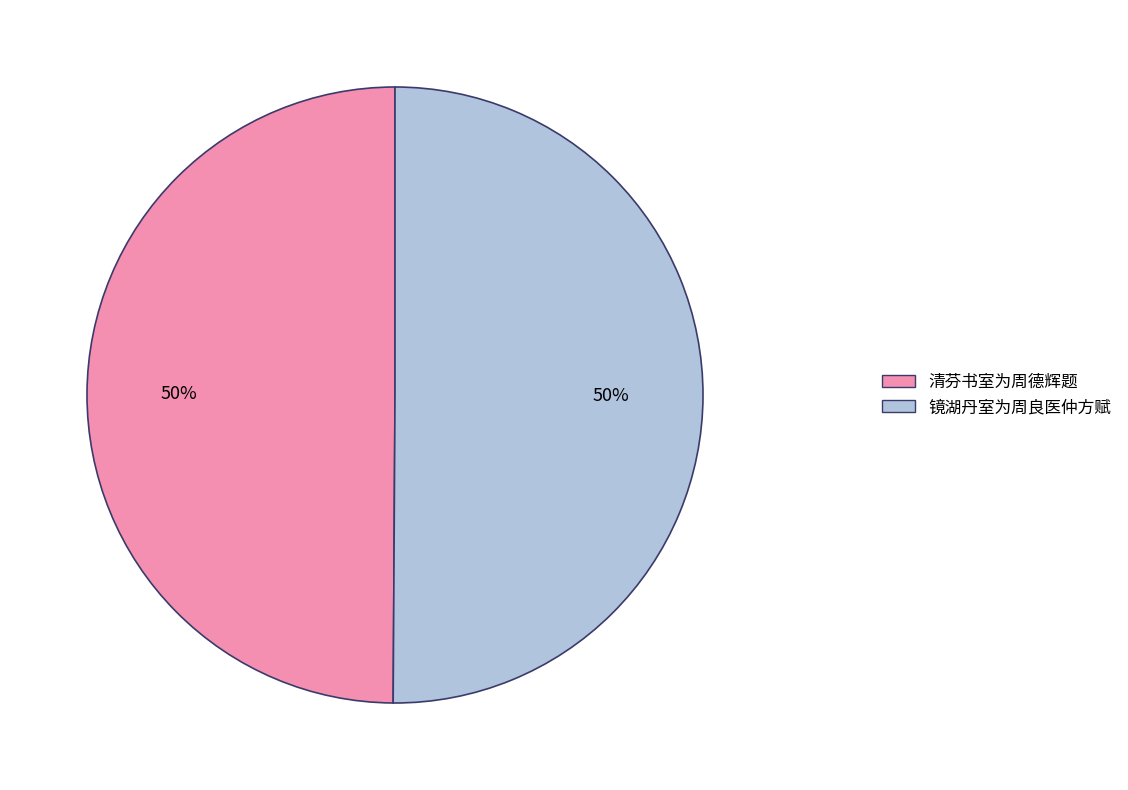

How many segments does this pie chart have?

2